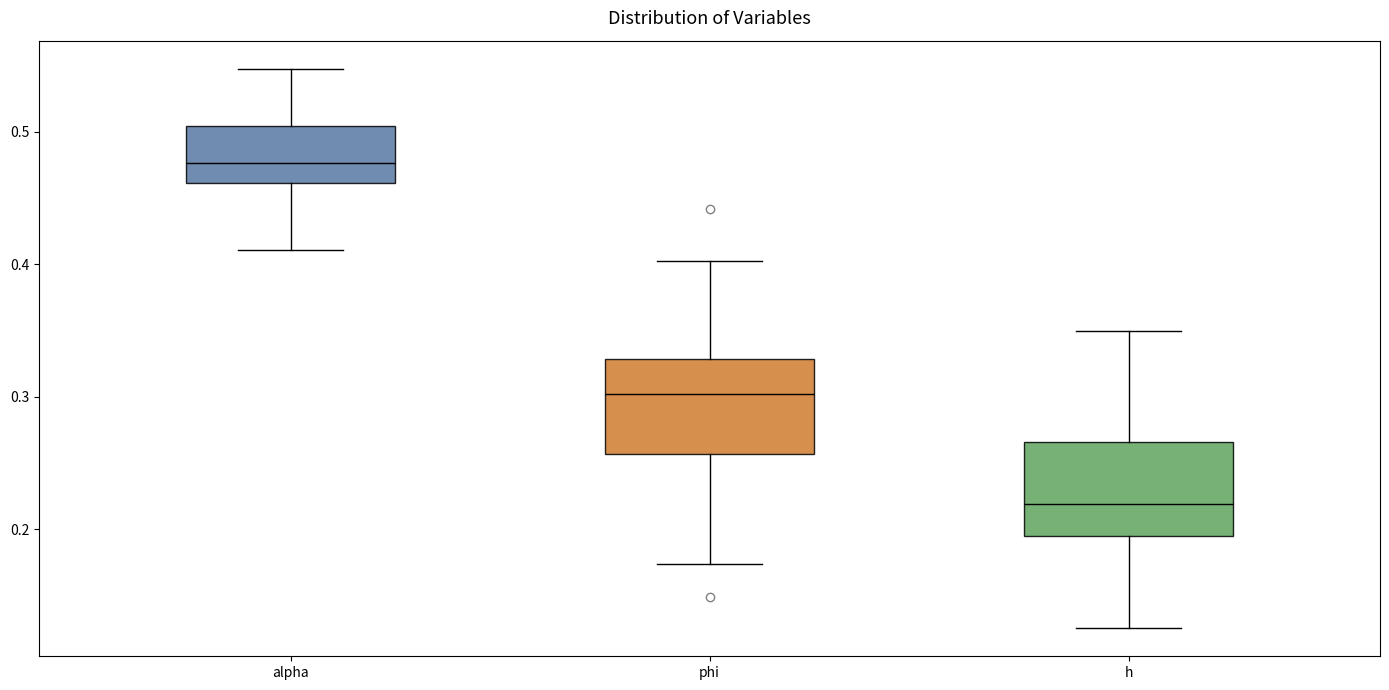

Where is the lower edge of the box for h on the y-axis? The values are not printed on the chart, so give them approximately, as read against the axis.

0.20